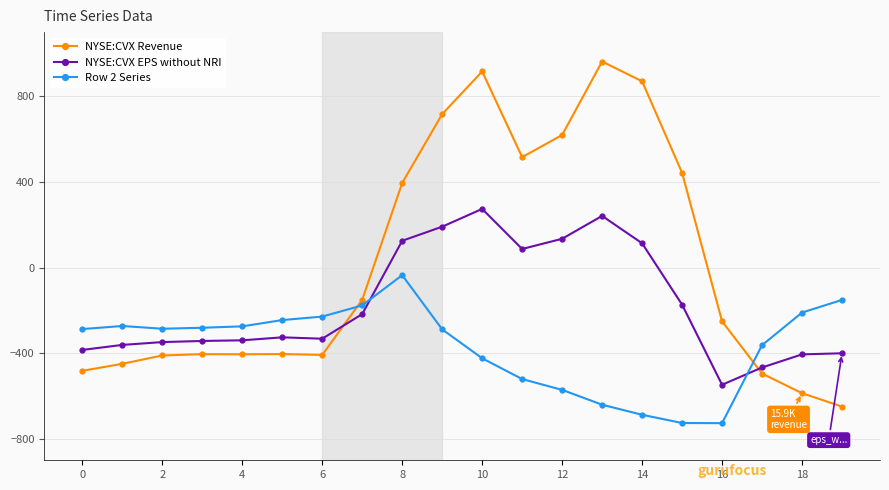

How many distinct data groups are displayed?

3